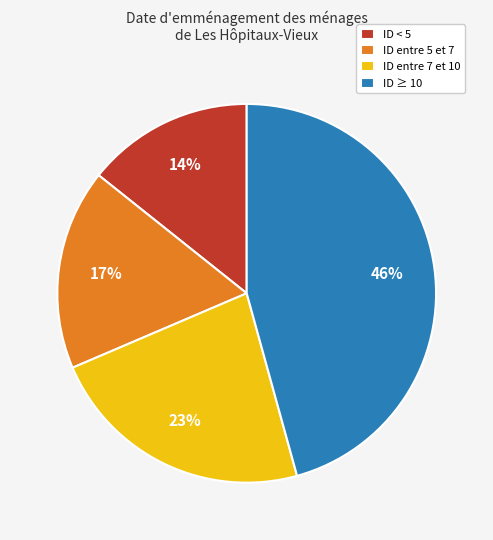

To the nearest percent, what is the average slice percentage?

25%